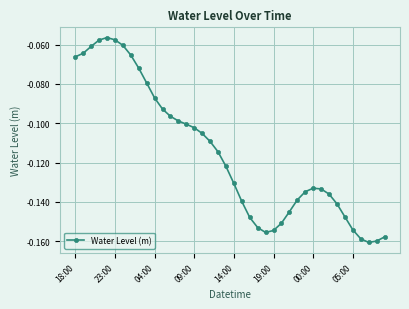

True or false: the data has more than 1 interior local peaks.

True